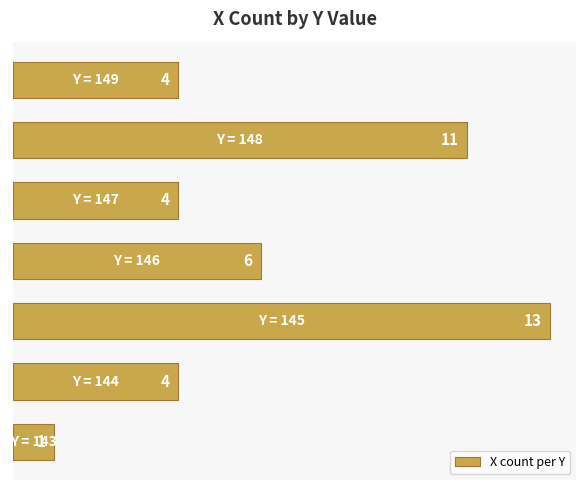

Count the values in the range 4 to 11.

5